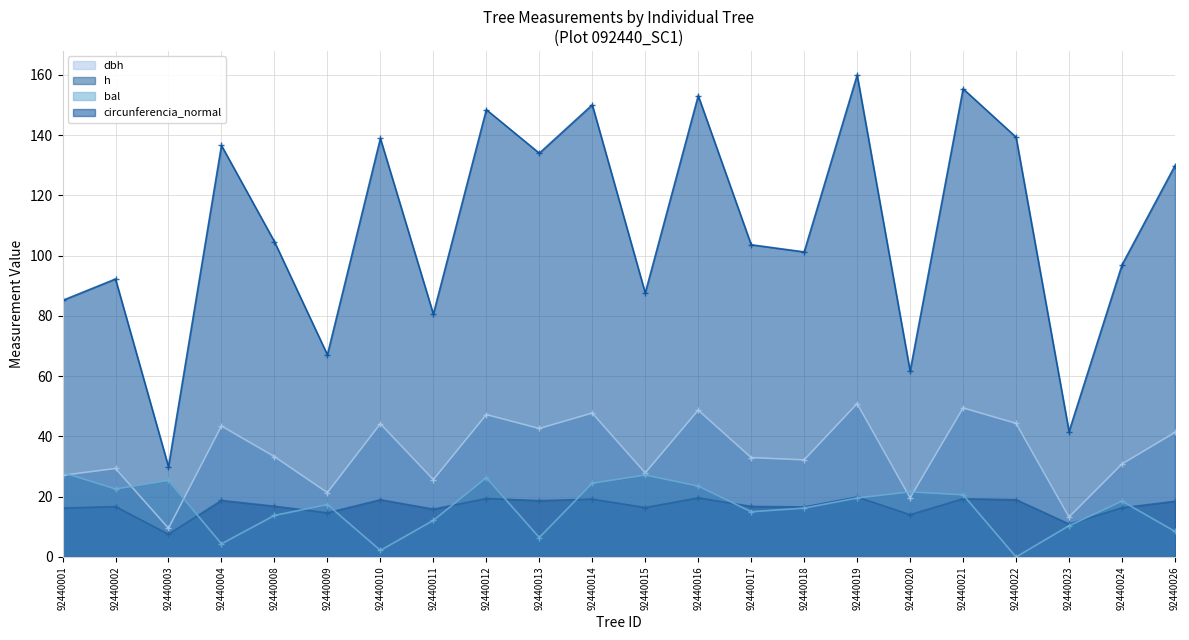

How many distinct data groups are displayed?

4